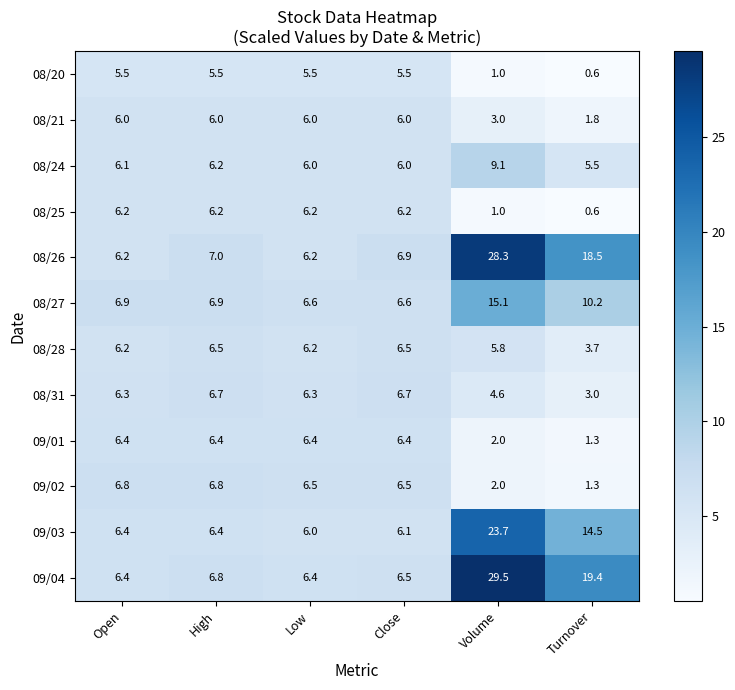

What is the approximate value of 08/26 at Open?

6.2